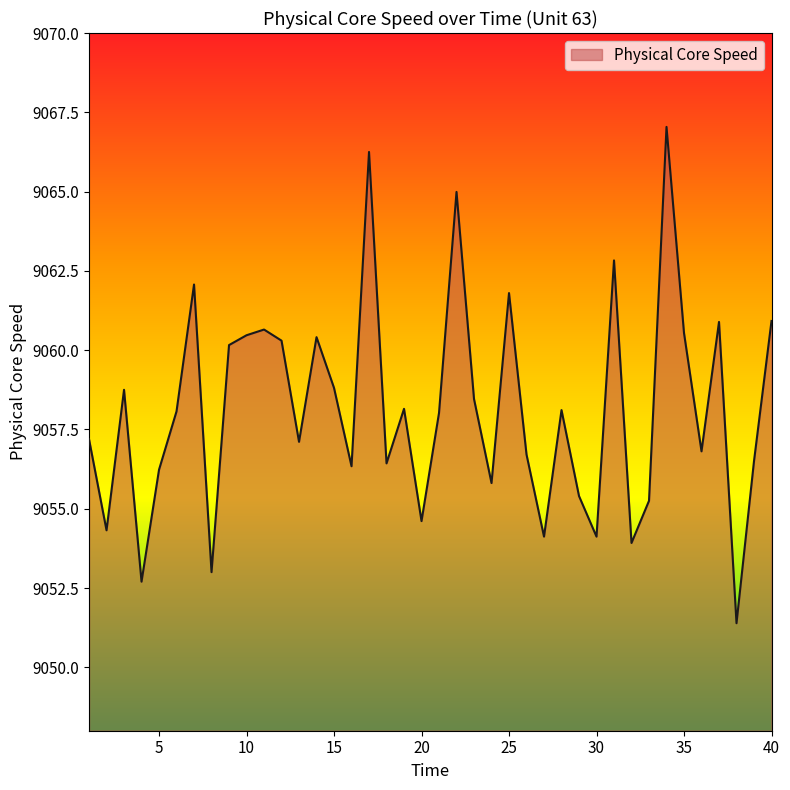

What is the minimum value shown in the chart?

9051.4